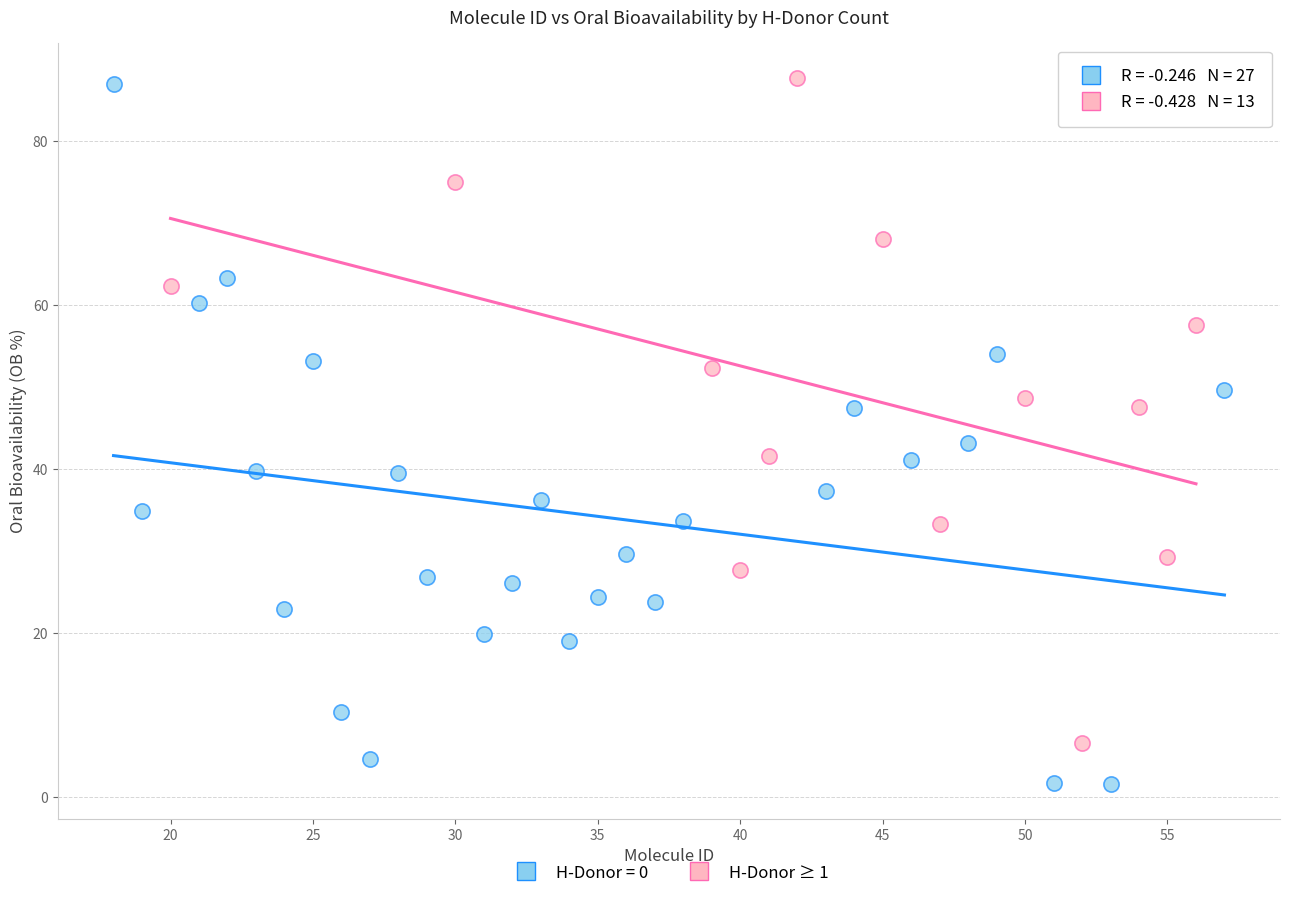

Which series has the widest spread of Y values?

H-Donor = 0